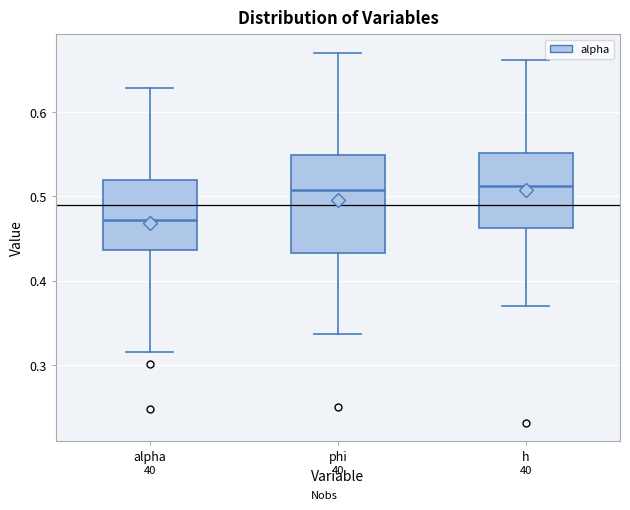

Which box is the tallest, from its lower edge to its upper edge?

phi